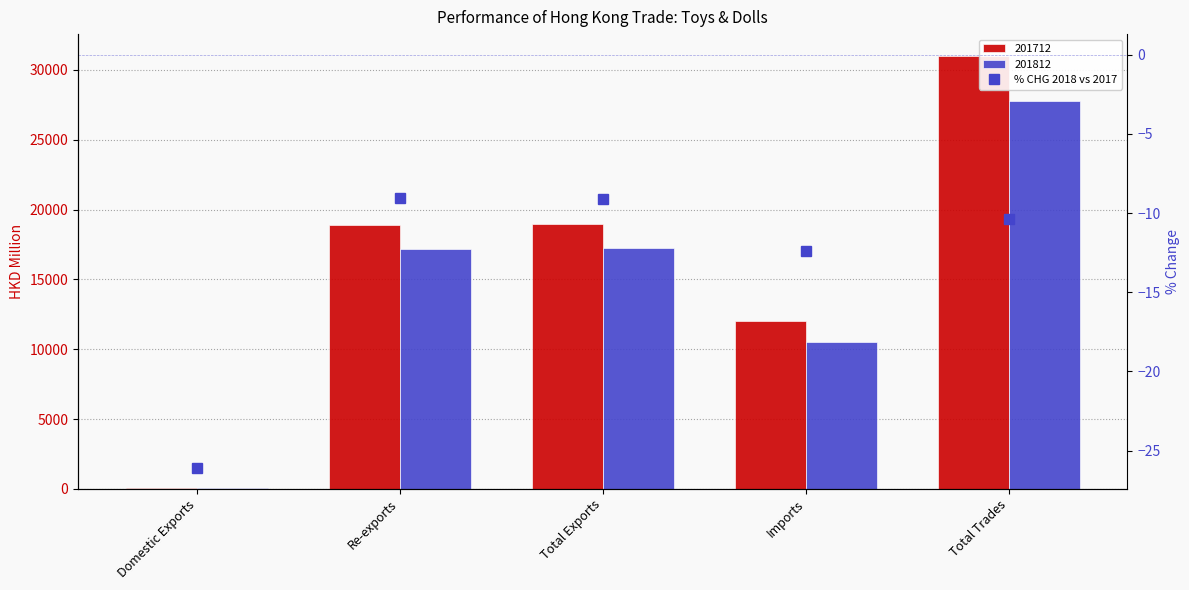

Is it true that the value at Domestic Exports is -18.1?

False